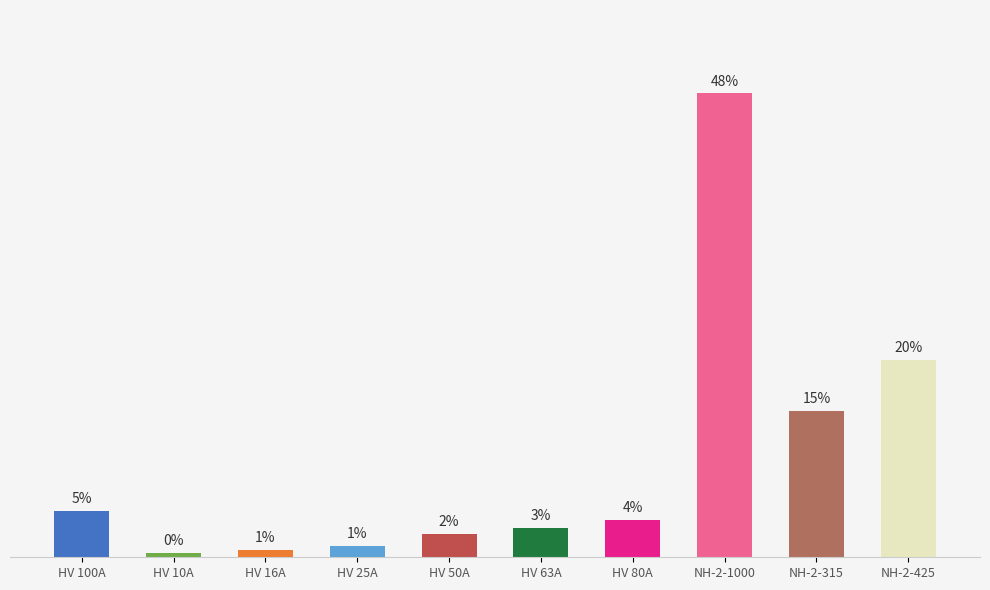

The value at HV 100A is 100. True or false?

True